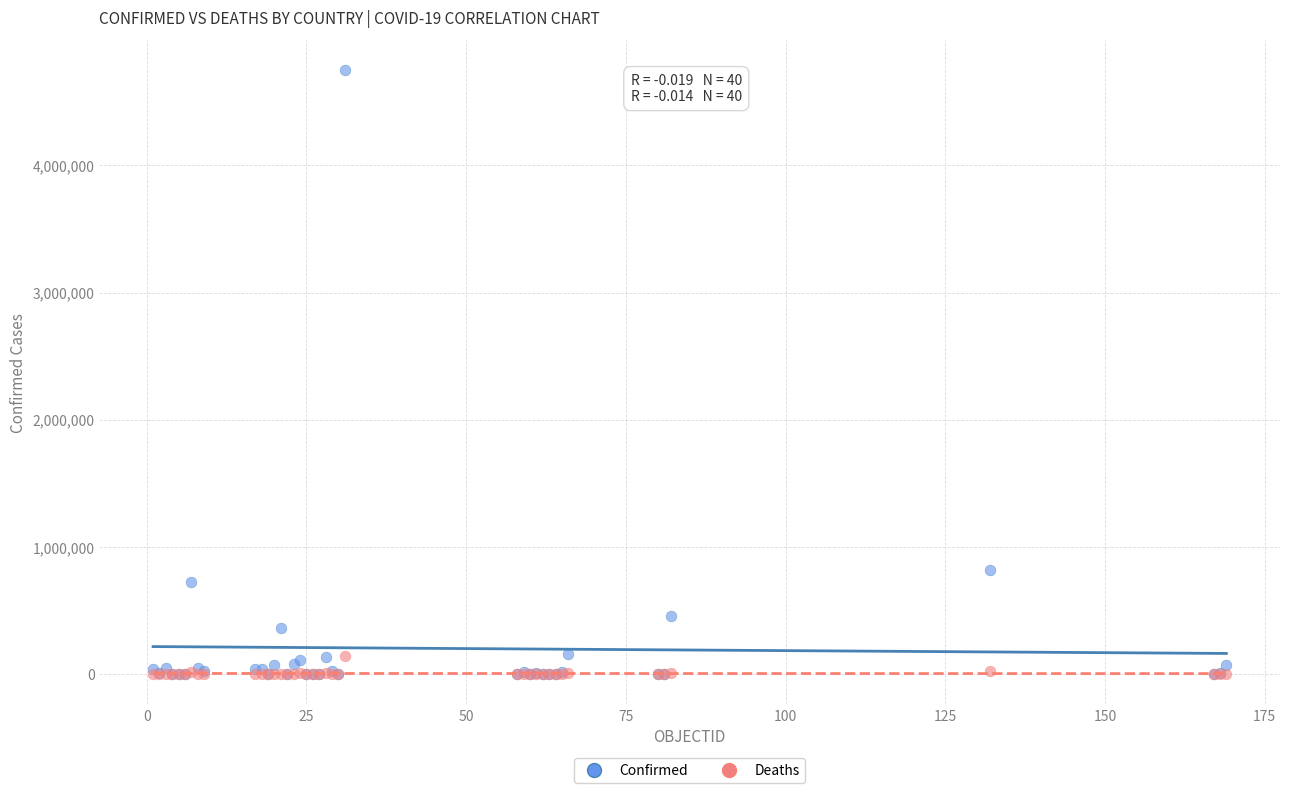

In the Confirmed series, what Y value is closest to 2372782?

818203